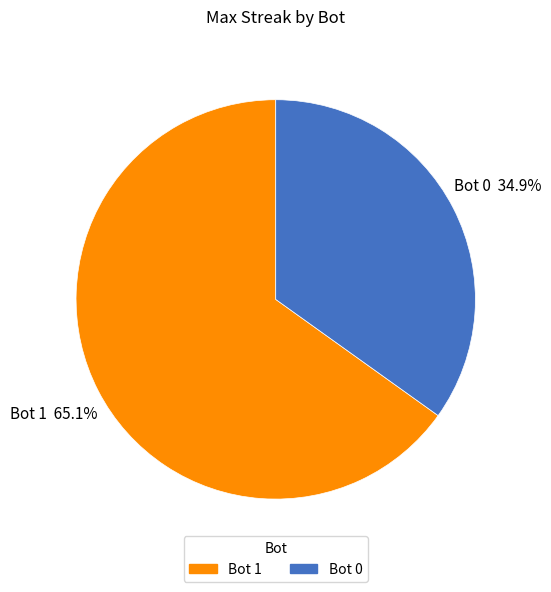

Is there any slice that represents more than half of the pie?

Yes